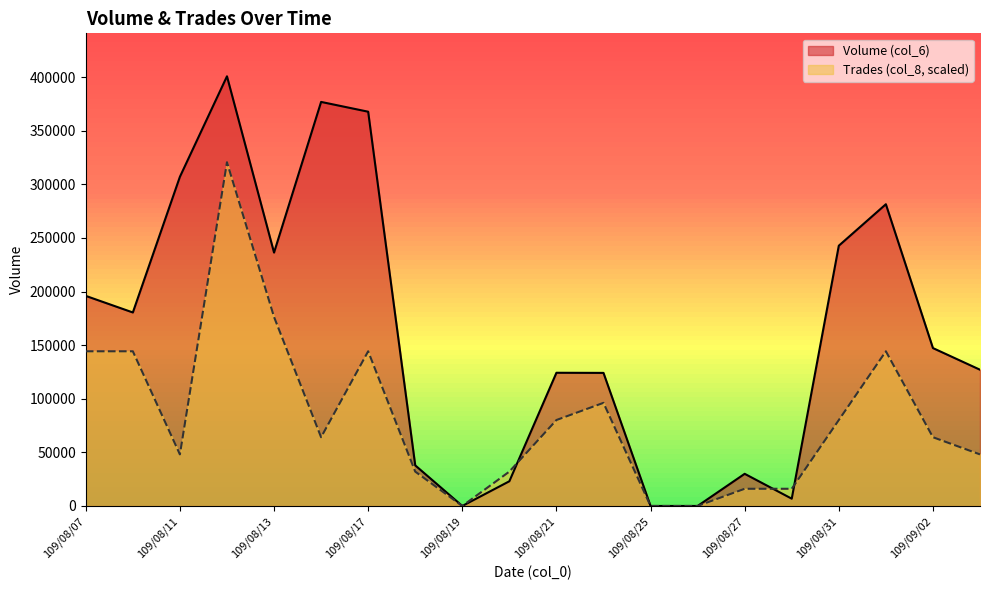

Rank the series by their average value, from highest to lowest.

Volume (col_6), Trades (col_8, scaled)